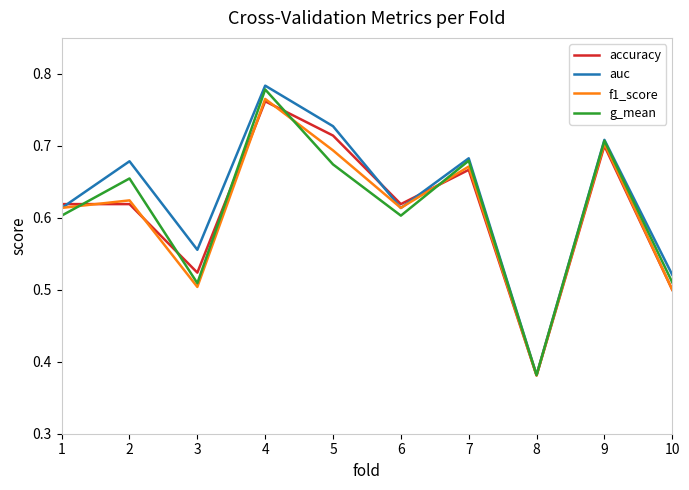

Which series has the largest total across all categories?

auc